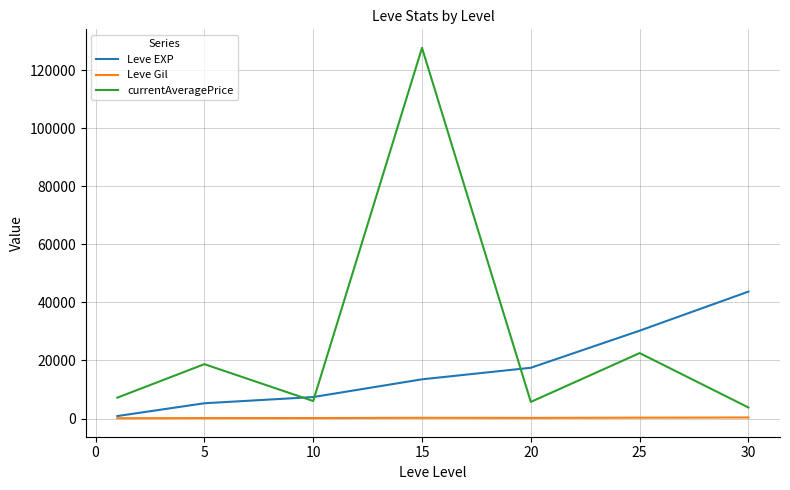

Which series has the largest total across all categories?

currentAveragePrice